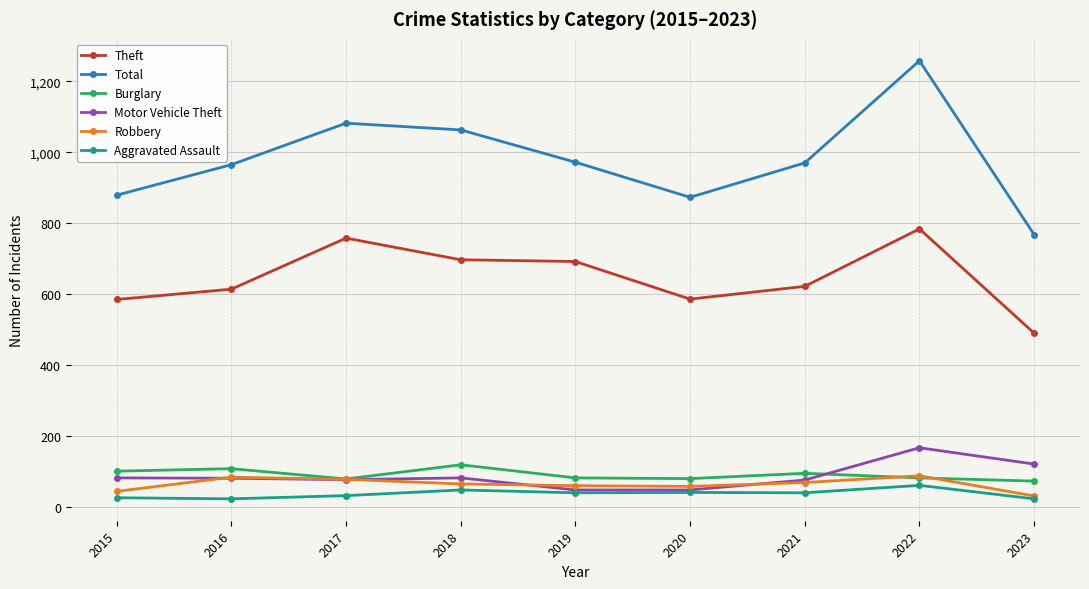

Between 2018 and 2019, which series saw the biggest shift?

Total